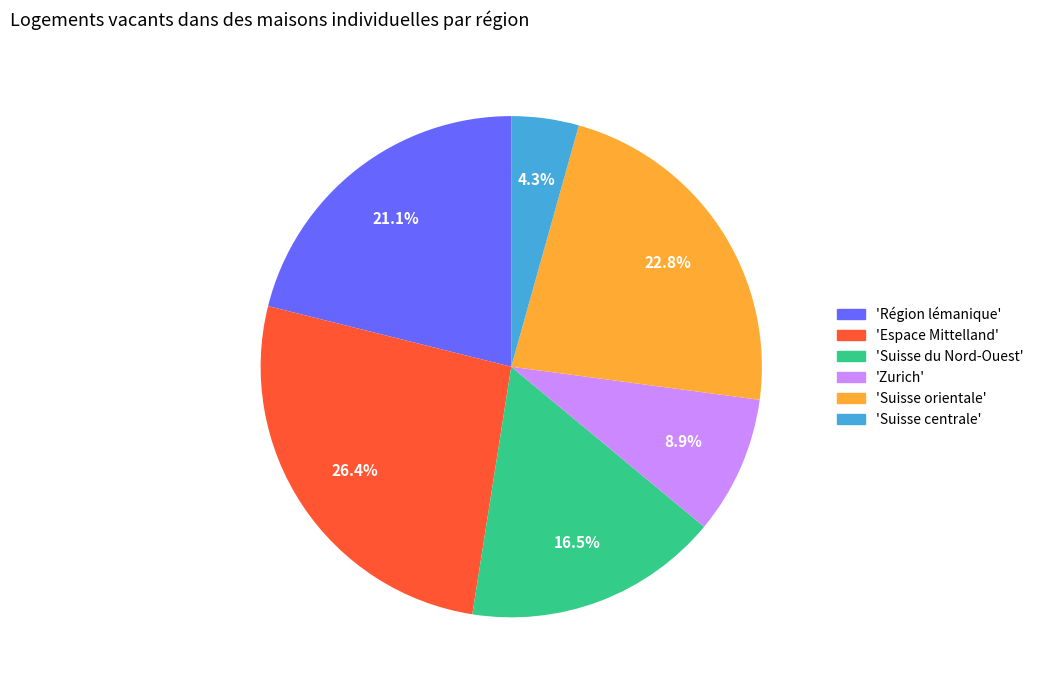

Between 'Suisse du Nord-Ouest' and 'Région lémanique', which is larger?

'Région lémanique'